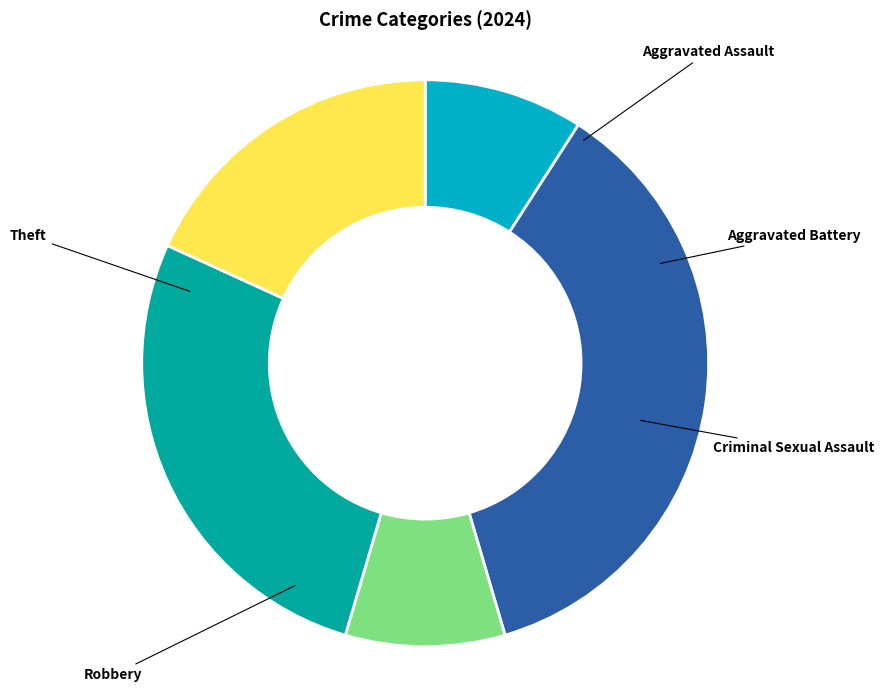

Rank the categories by value from highest to lowest.

Aggravated Battery, Robbery, Theft, Aggravated Assault, Criminal Sexual Assault